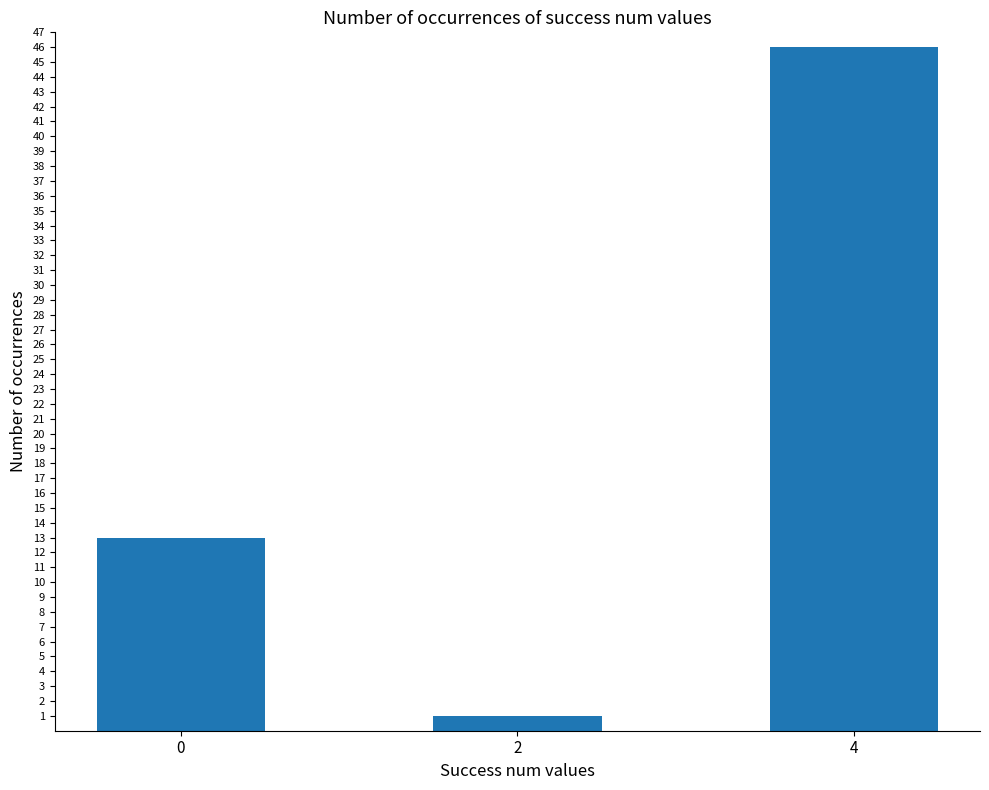

What is the approximate value at 4, to the nearest 5?

45